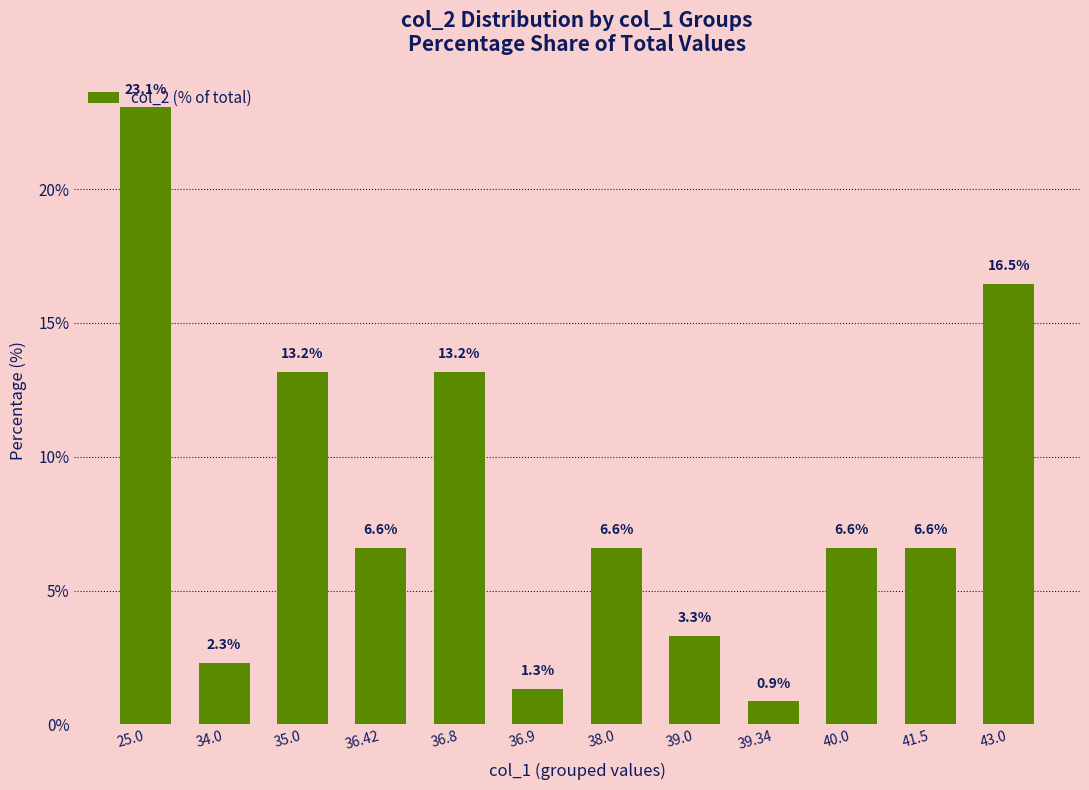

The value at 36.9 is 1.3. True or false?

True